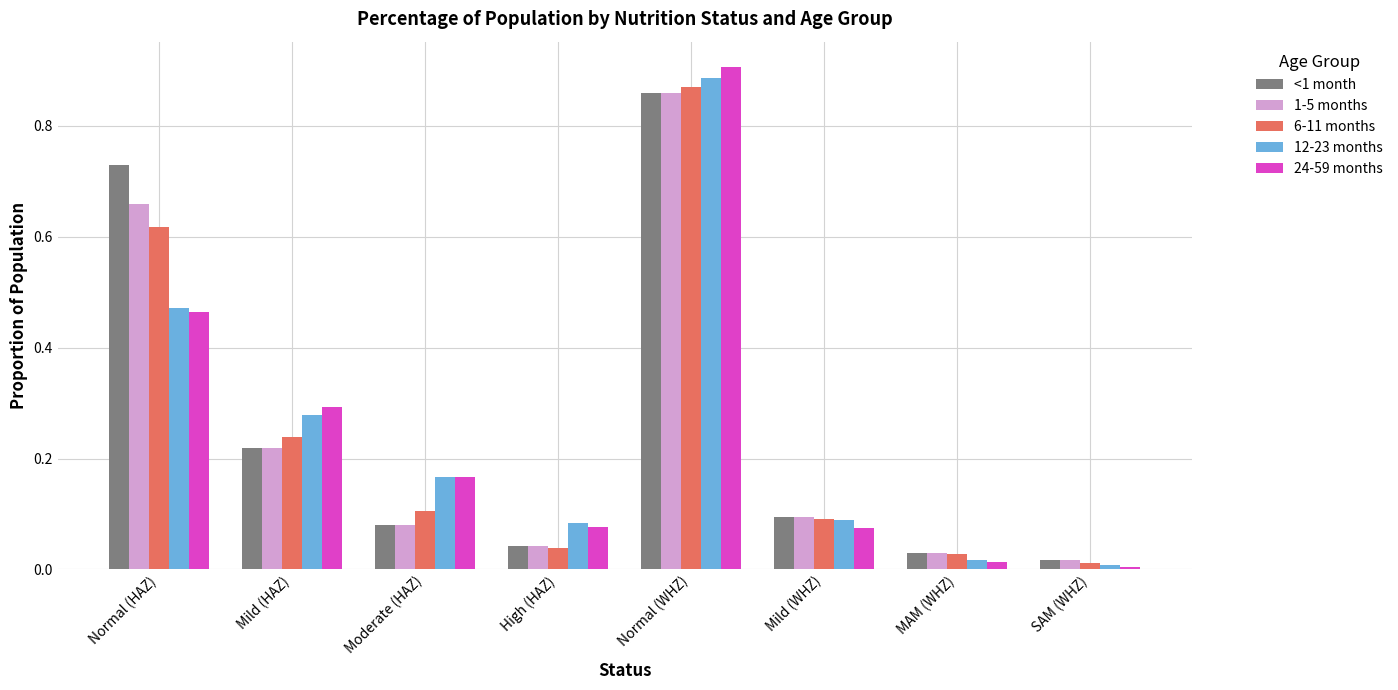

What is the label of the 2nd bar from the left?

Mild (HAZ)